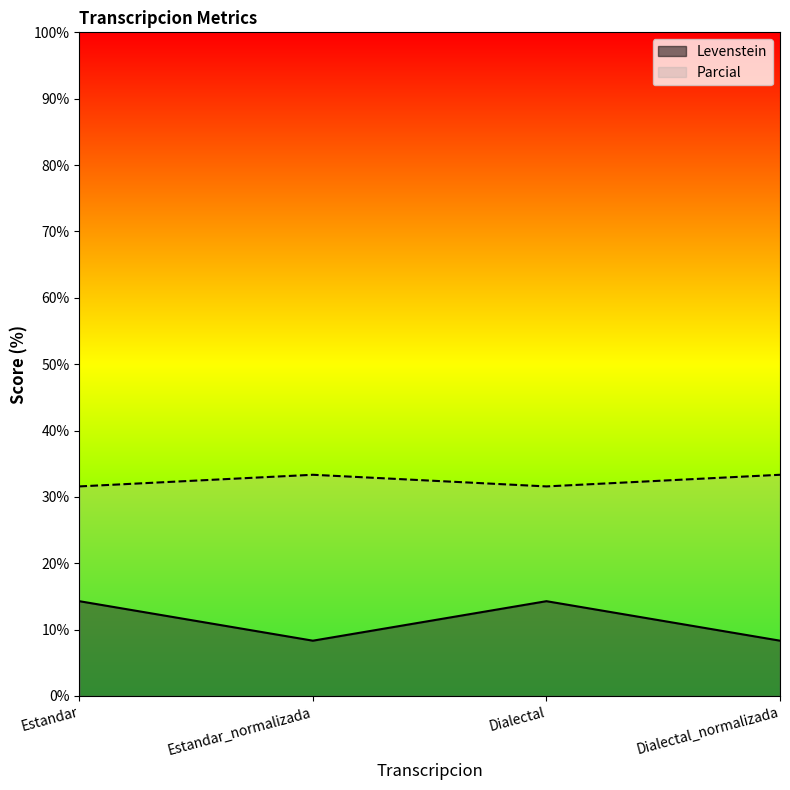

What is the value of the Levenstein point at the 1st from the left?

14.3